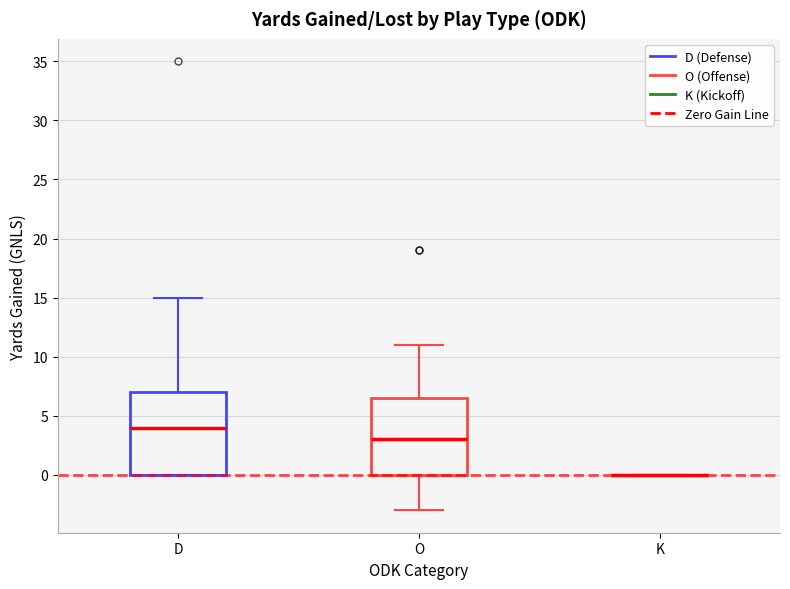

Where is the upper edge of the box for D on the y-axis? The values are not printed on the chart, so give them approximately, as read against the axis.

7.0